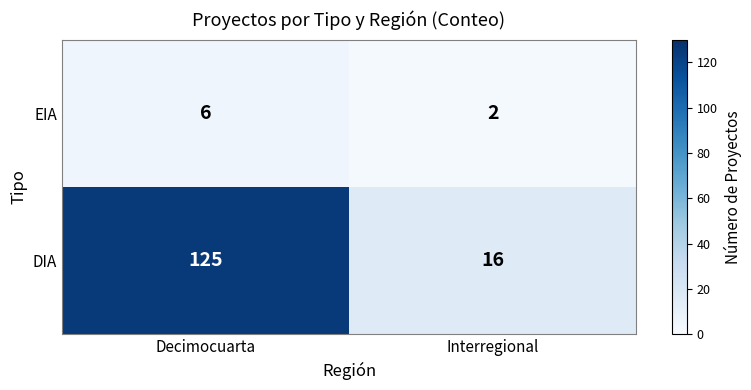

True or false: DIA has a value of 5 at Interregional.

False